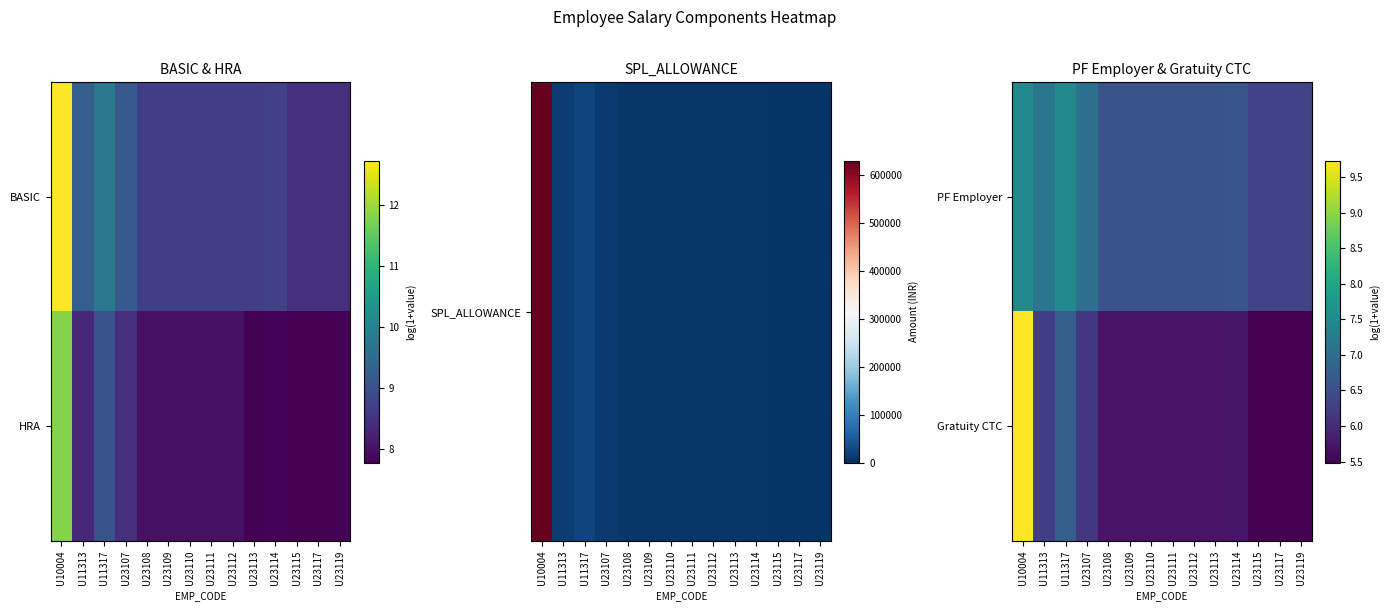

What is the spread (max minus min) of values at U23111?

0.9